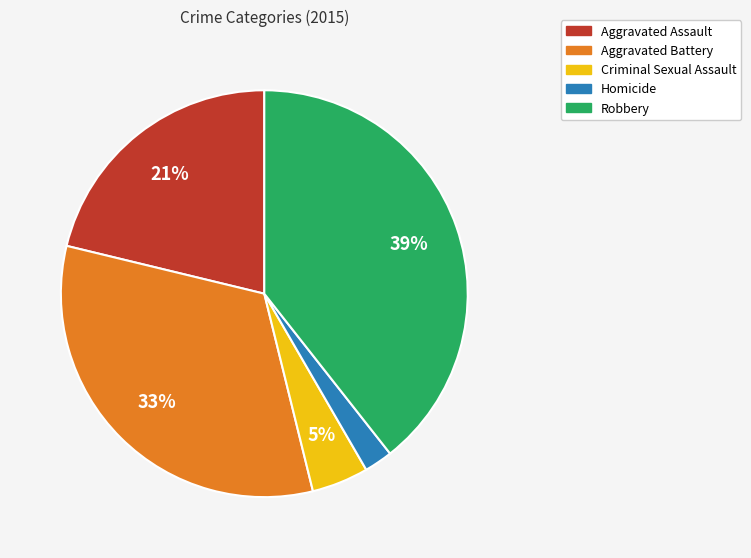

Do Aggravated Assault and Homicide together represent more than half of the pie?

No